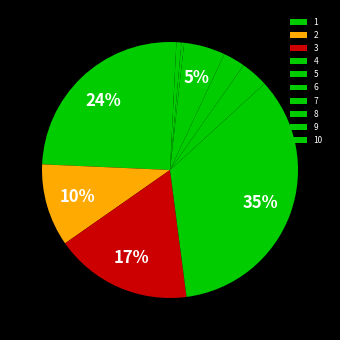

Rank the categories by value from lowest to highest.

8, 9, 10, 6, 5, 7, 2, 3, 1, 4